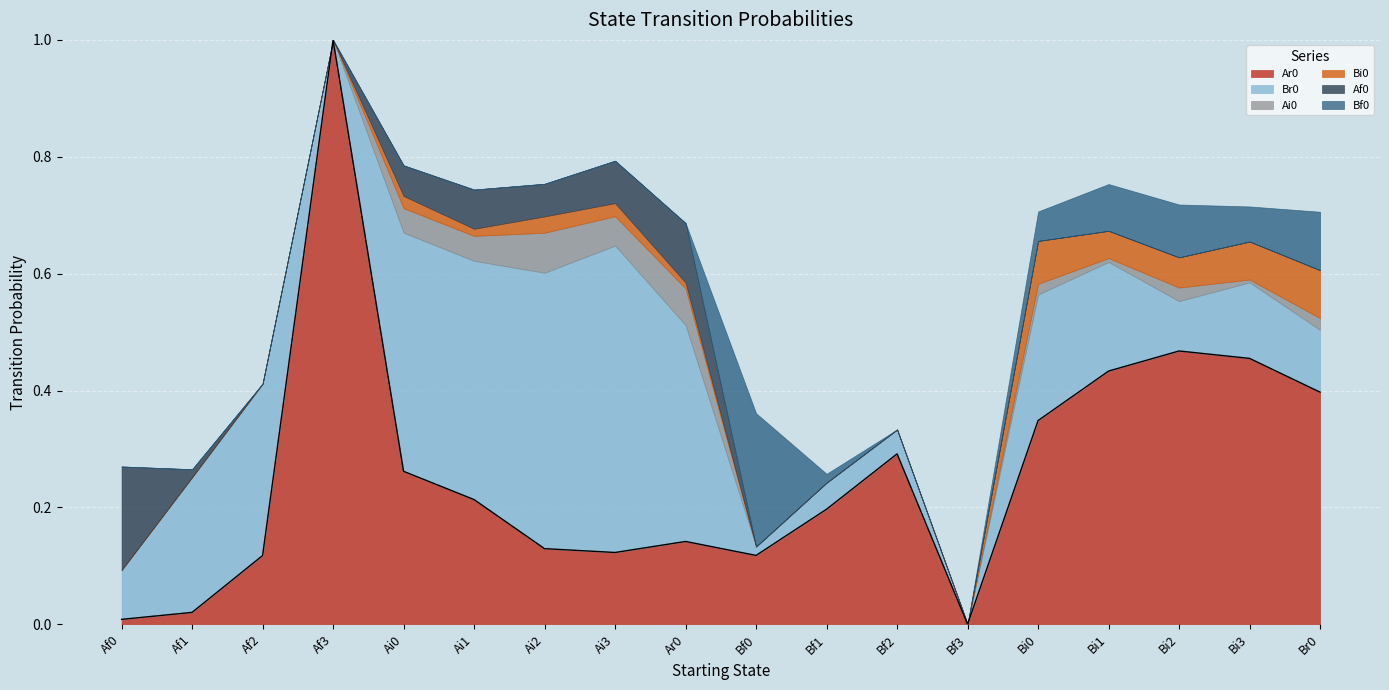

At which label is Br0 closest to 0?

Af3